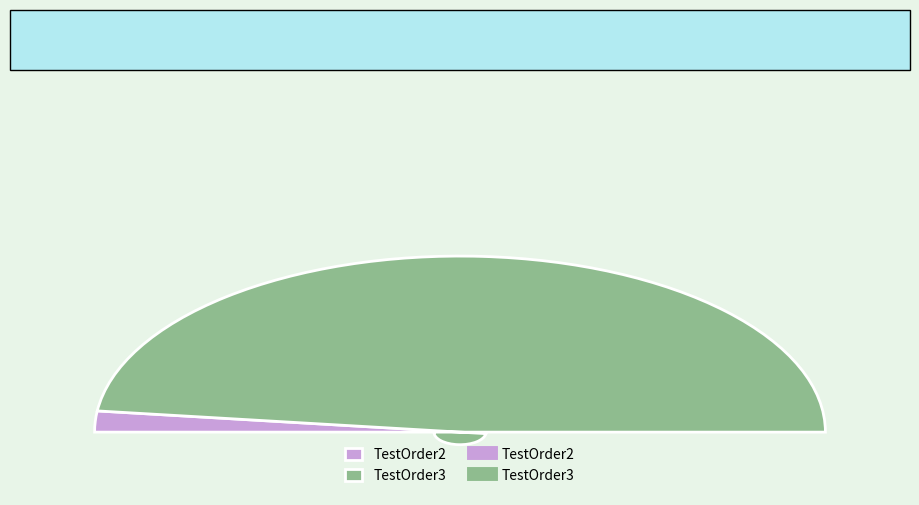

To the nearest percent, what portion does TestOrder2 represent?

4%